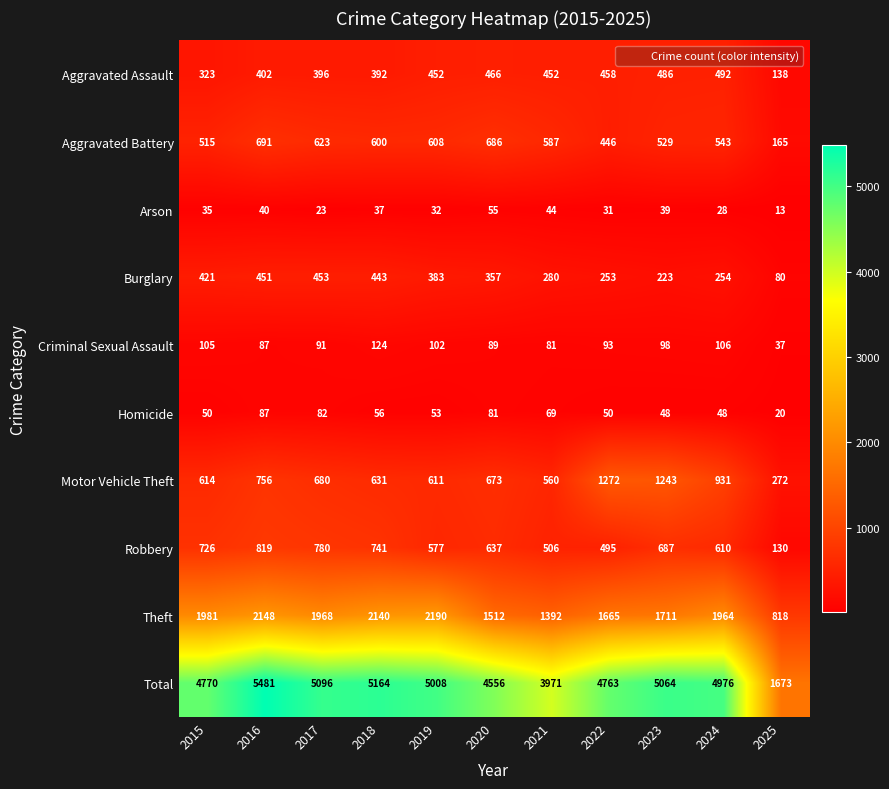

At which label does Theft reach its peak?

2019